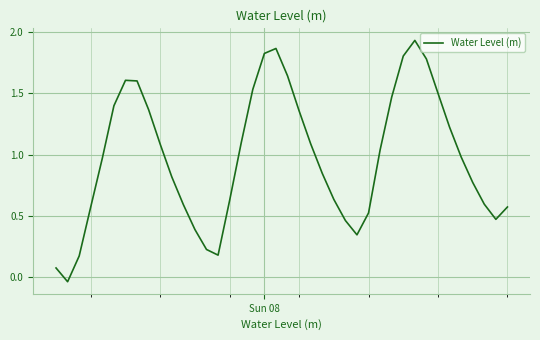

What is the difference between the maximum and minimum values?

2.0